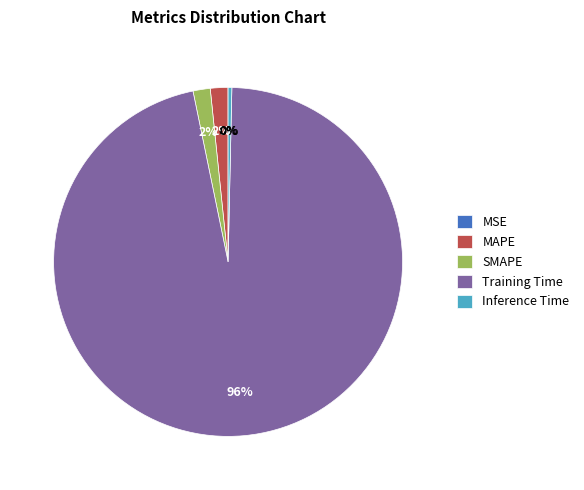

To the nearest percent, what percentage of the pie is SMAPE?

2%